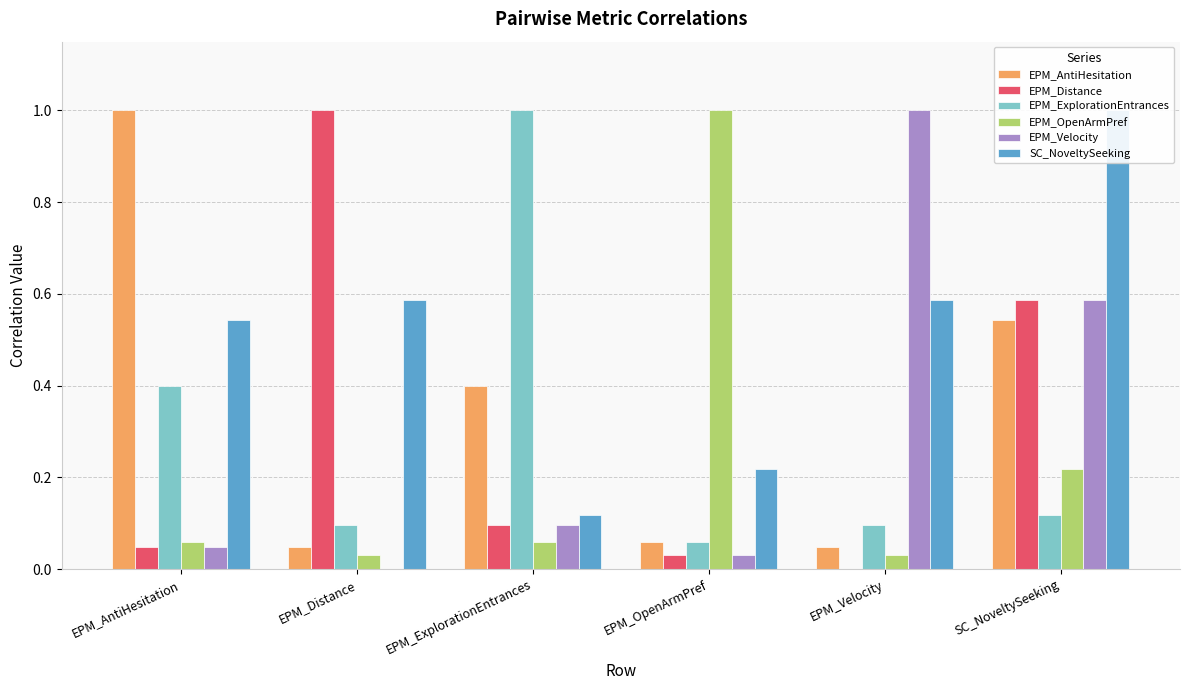

The value of EPM_OpenArmPref at EPM_Distance is 0.0. True or false?

True